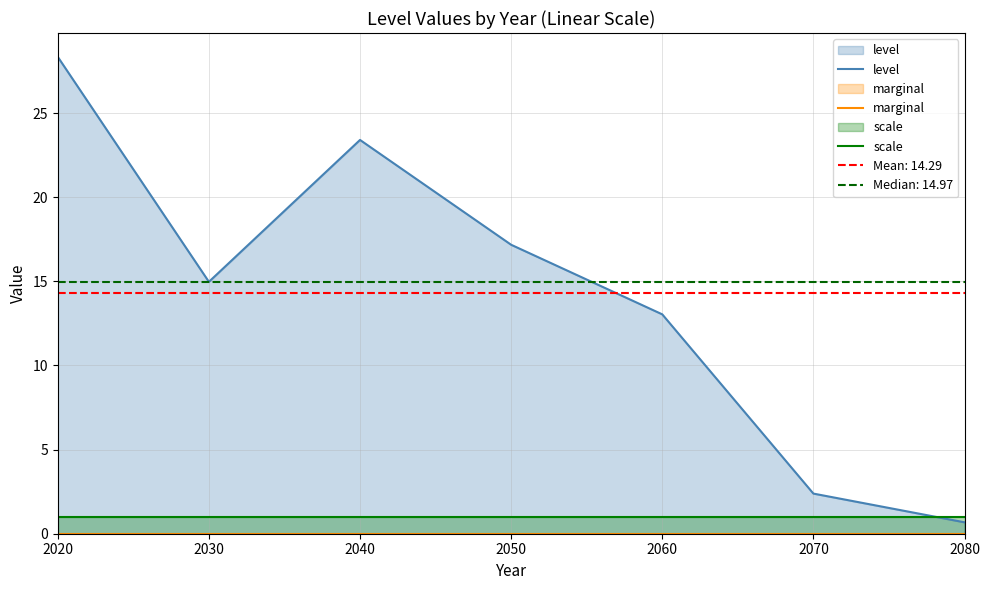

How many lines are shown in the chart?

3